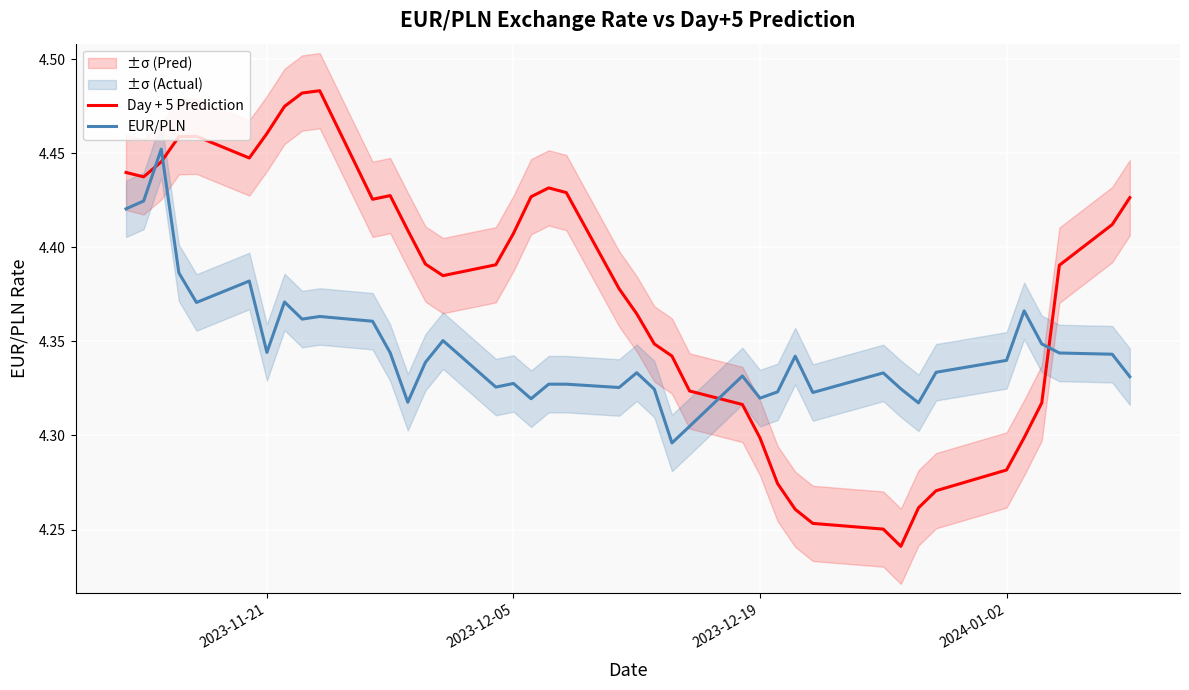

True or false: EUR/PLN and Day + 5 Prediction cross at least once.

True